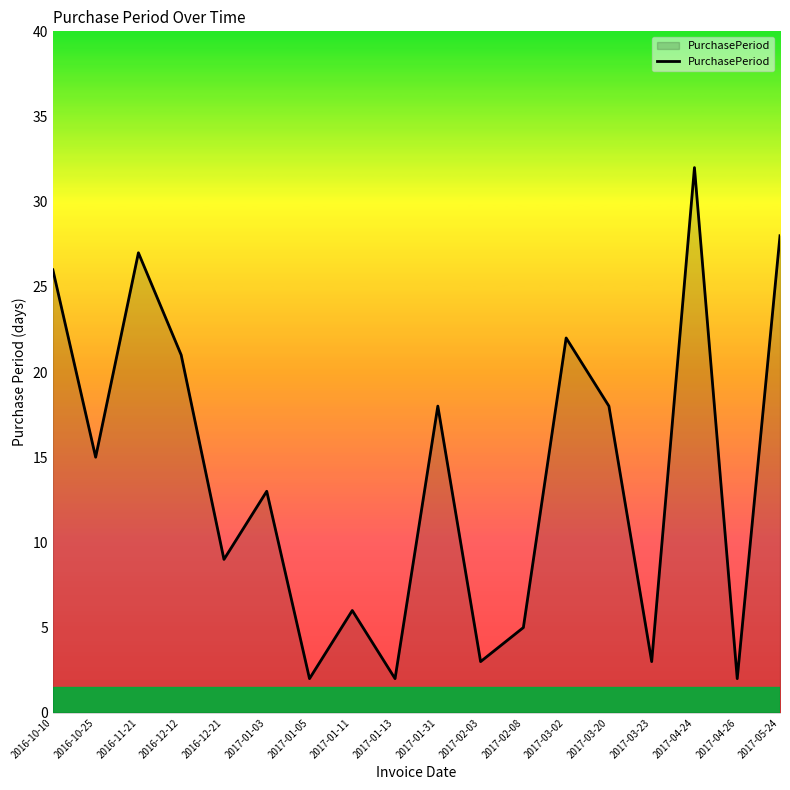

How many interior local peaks (higher than both neighbors) does the data have?

6